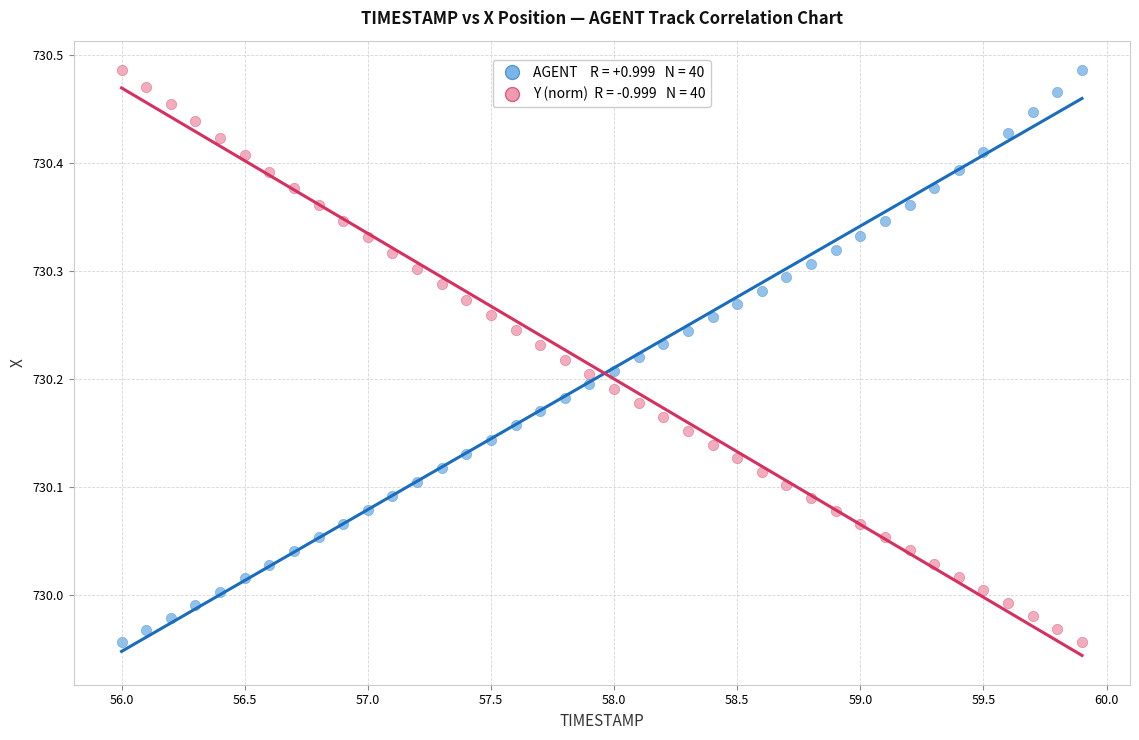

Across all data points, what is the range of X values (max minus min)?

3.9